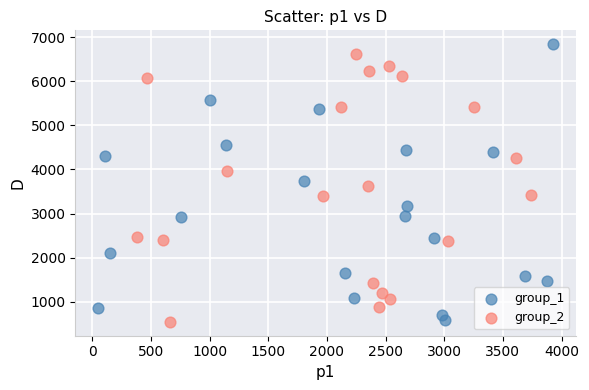

Which series has the widest spread of Y values?

group_1